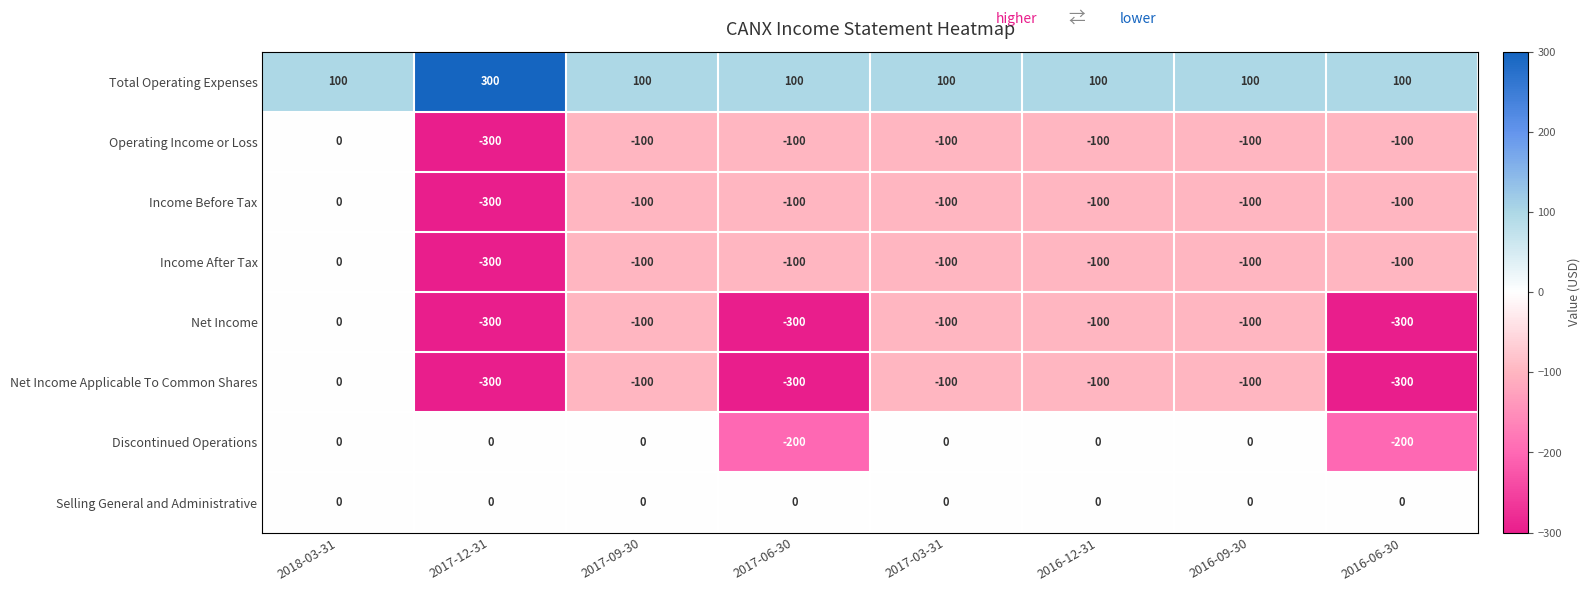

What is the spread (max minus min) of values at 2016-09-30?

200